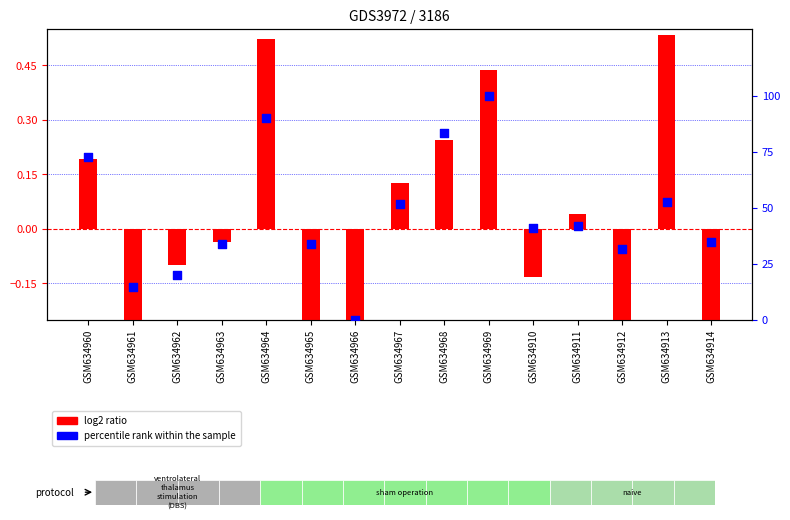

At which category is the sum across all series the highest?

GSM634969